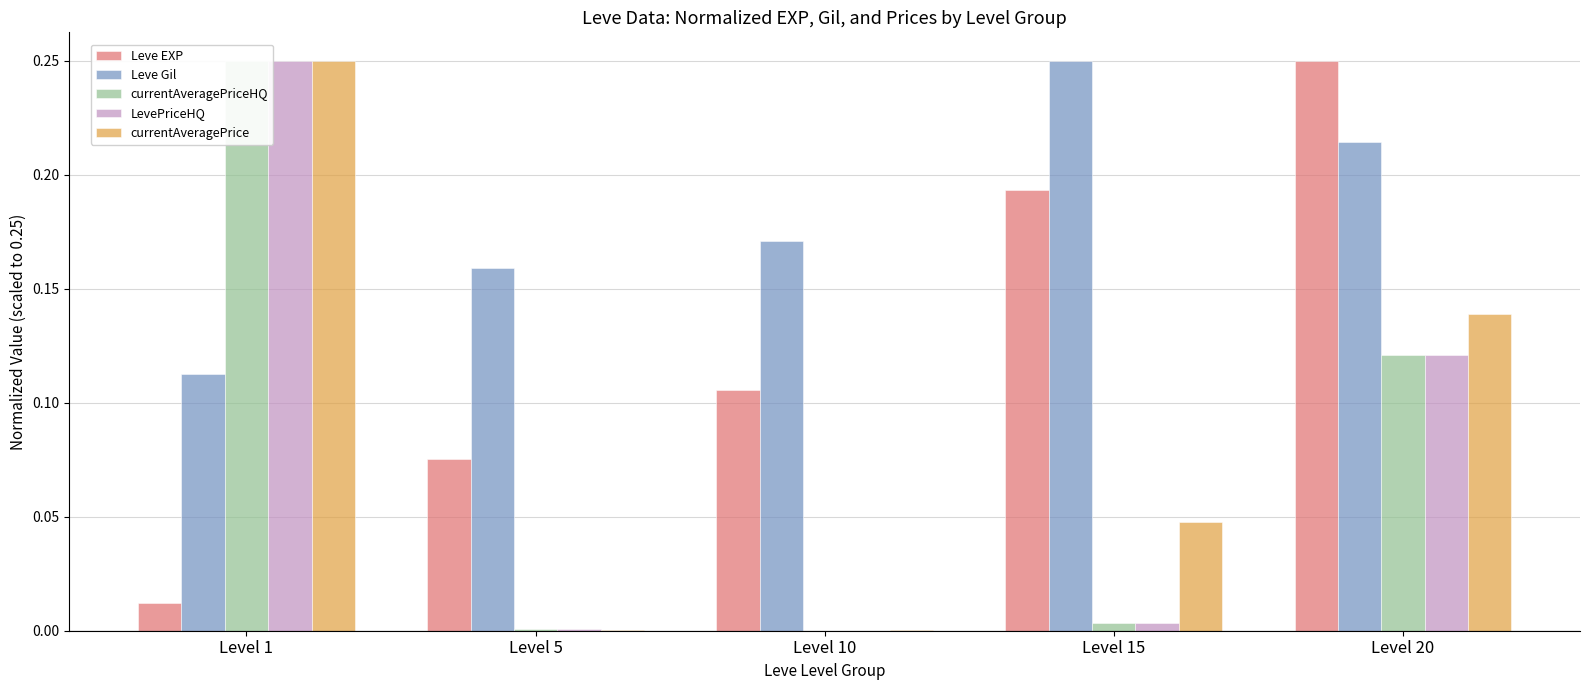

Rank the series at Level 20 from lowest to highest value.

currentAveragePriceHQ, LevePriceHQ, currentAveragePrice, Leve Gil, Leve EXP